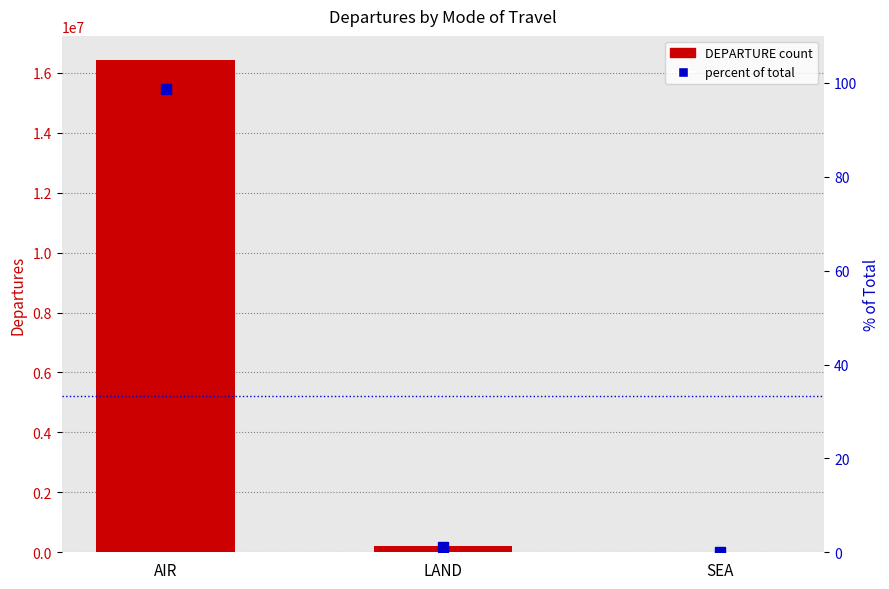

What is the label of the 1st bar from the left?

AIR